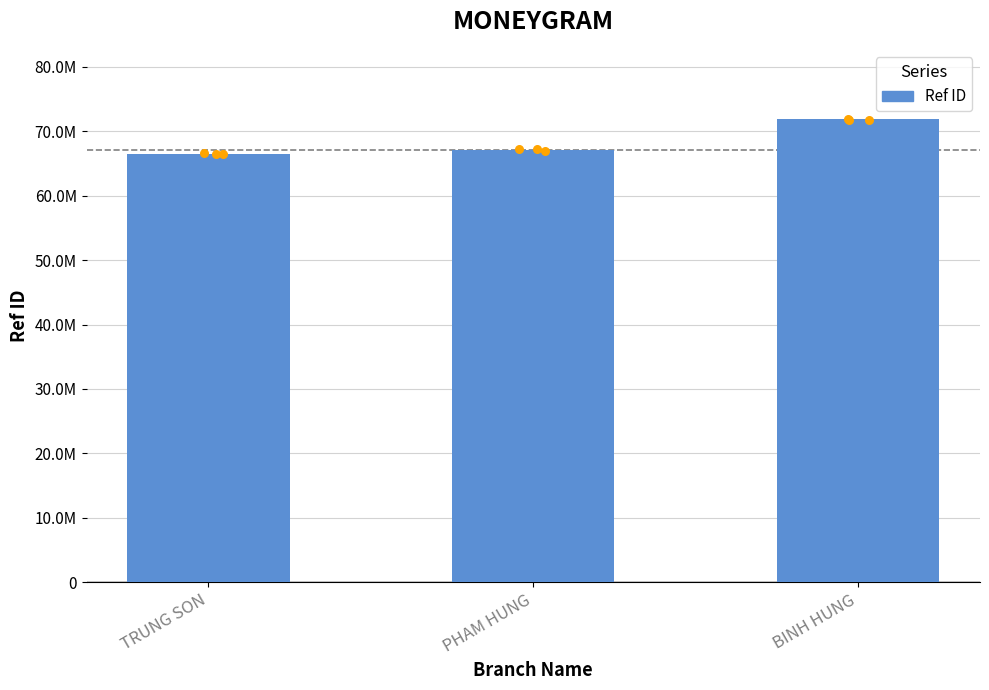

Between TRUNG SON and PHAM HUNG, which is larger?

PHAM HUNG